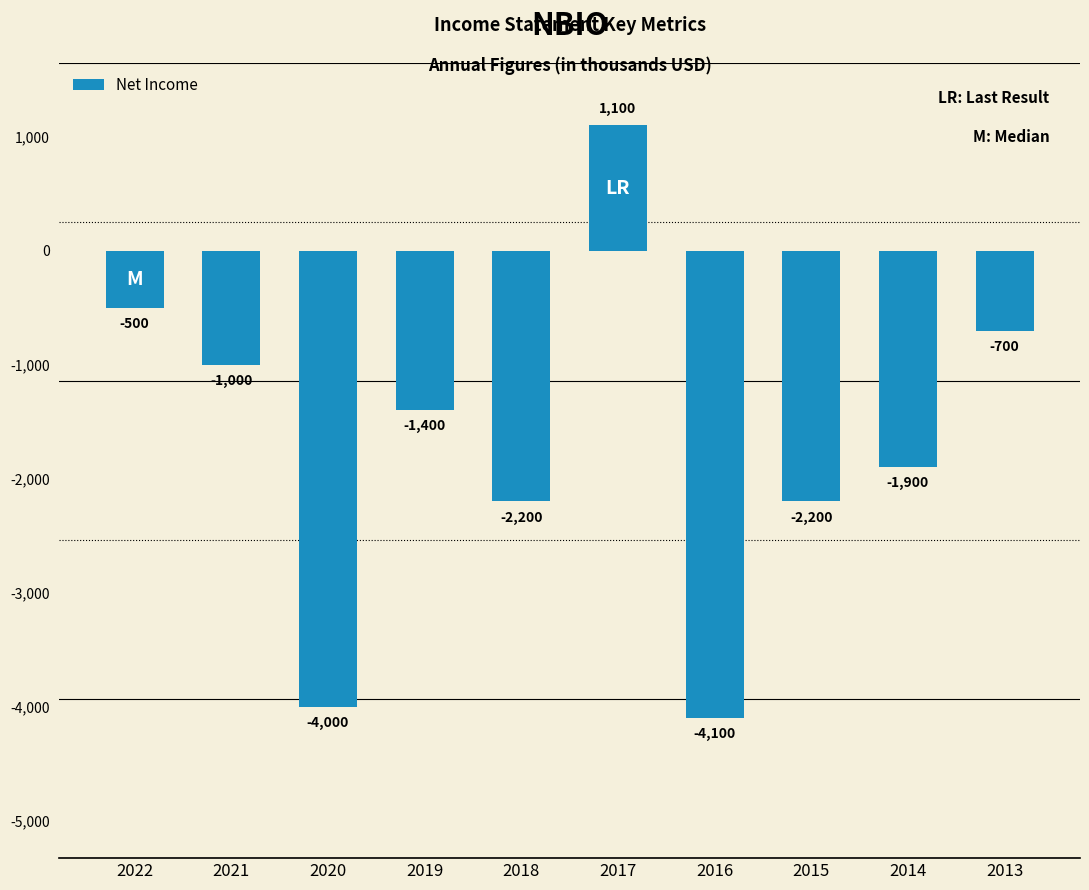

Where is the data nearest to the value -1500?

2019